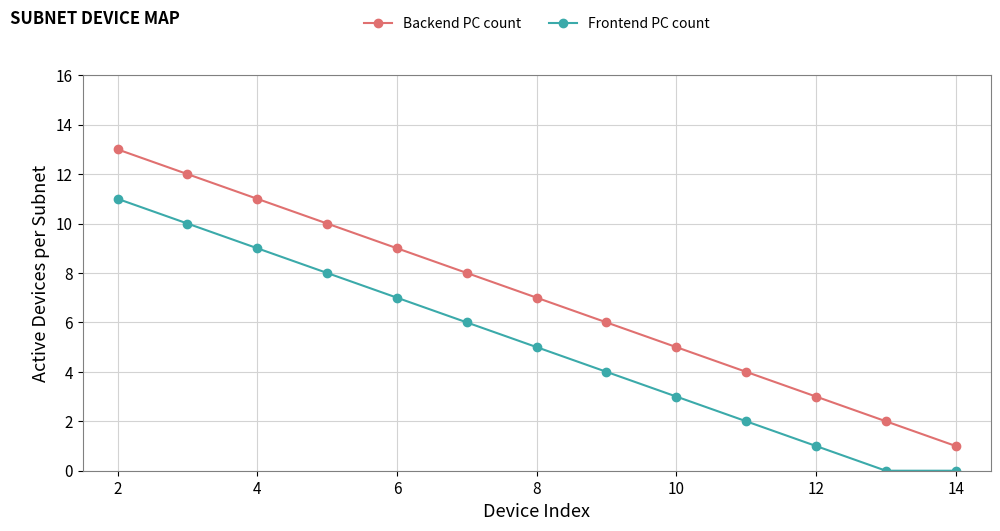

What are all the series names shown in the legend?

Backend PC count, Frontend PC count